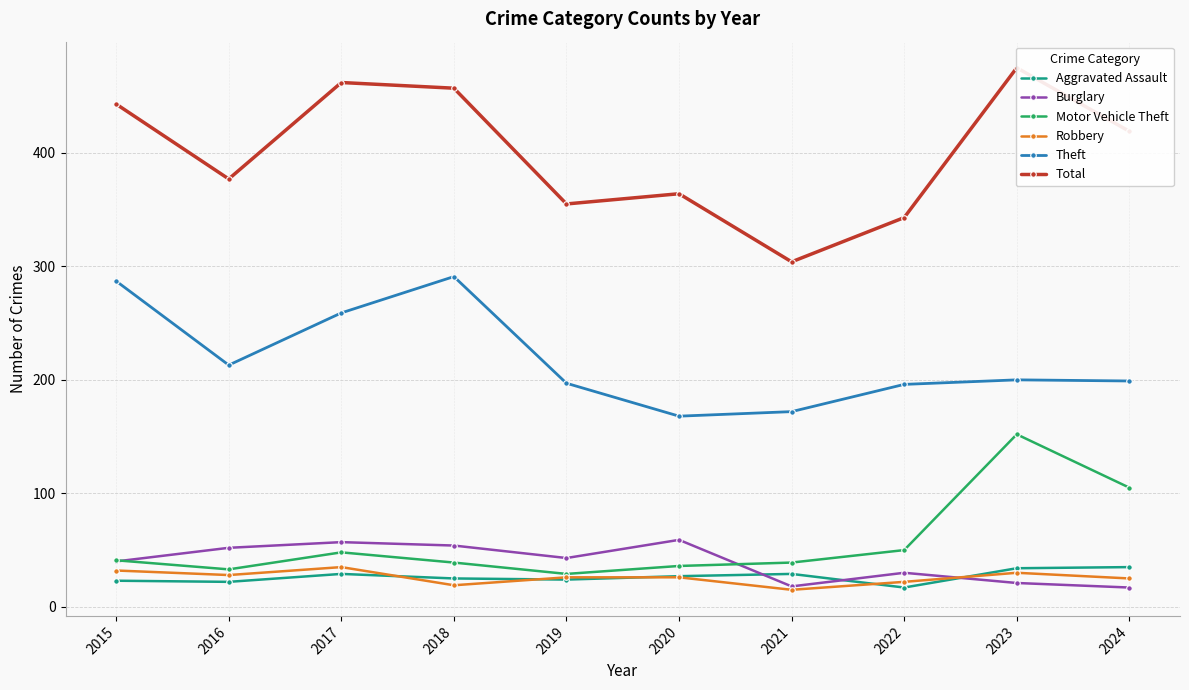

At which category does Motor Vehicle Theft reach its first local peak?

2017